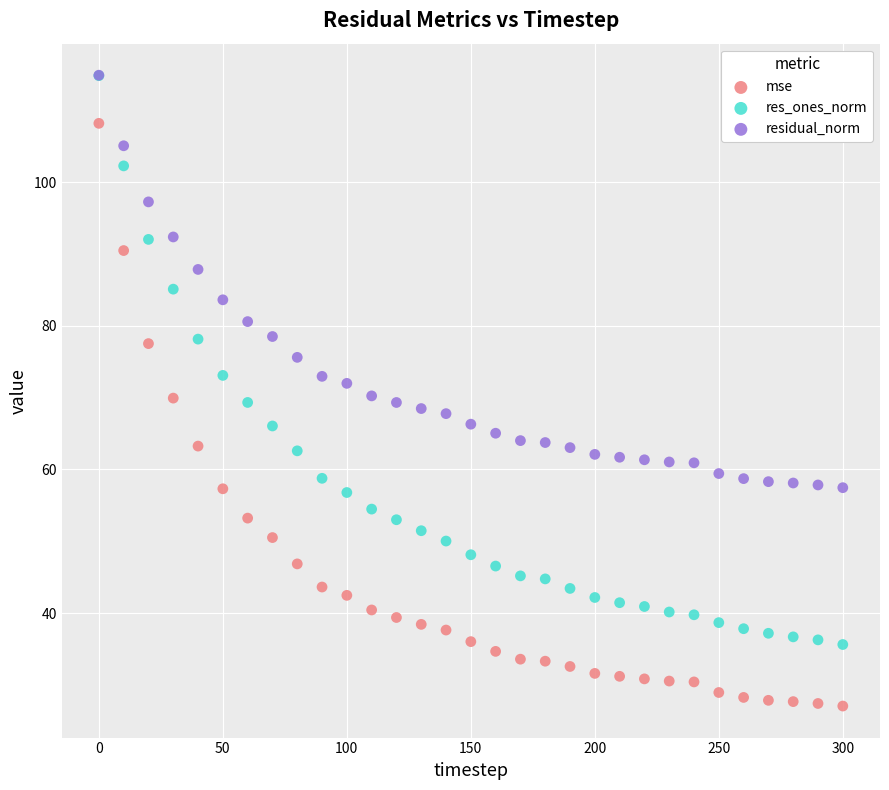

Which series has the widest spread of Y values?

mse